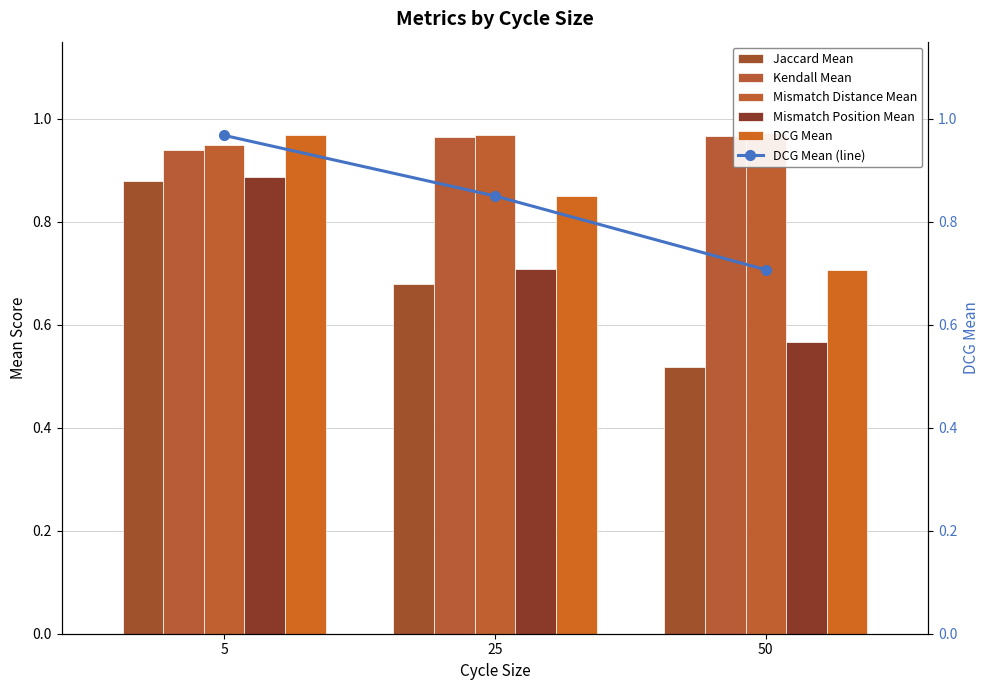

What is the value of the DCG Mean (line) bar at the 1st from the left?

1.0